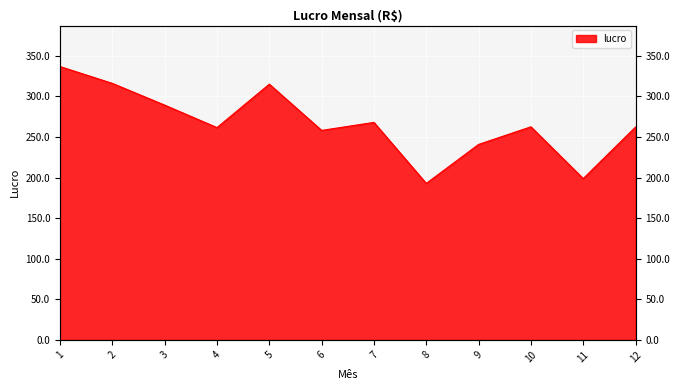

Approximately how many times larger is the value at 5 compared to 10?

1.2